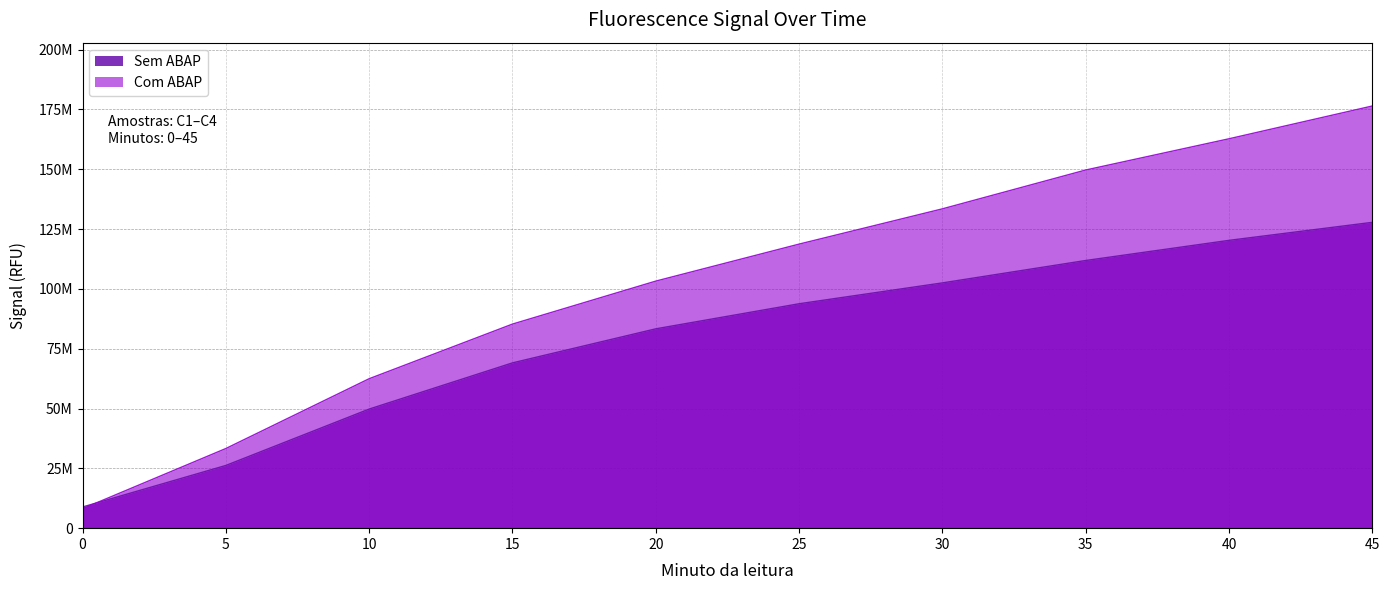

Reading left to right, what are all the values shown in this chart?

Sem ABAP: 0=8850029.3	5=26211891.3	10=49777890.7	15=69085526.7	20=83317373.3	25=93797328.0	30=102516362.7	35=111879624.0	40=120295624.0	45=127828453.3
Com ABAP: 0=8143819.3	5=33290650.7	10=62464664.0	15=85298504.0	20=103262376.0	25=118727938.7	30=133465845.3	35=149698160.0	40=162754773.3	45=176456666.7